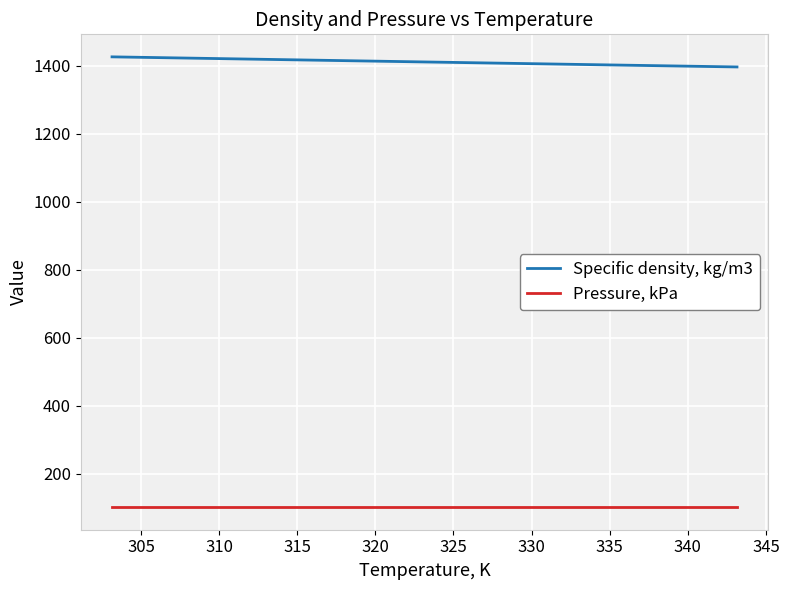

True or false: Pressure, kPa and Specific density, kg/m3 cross at least once.

False